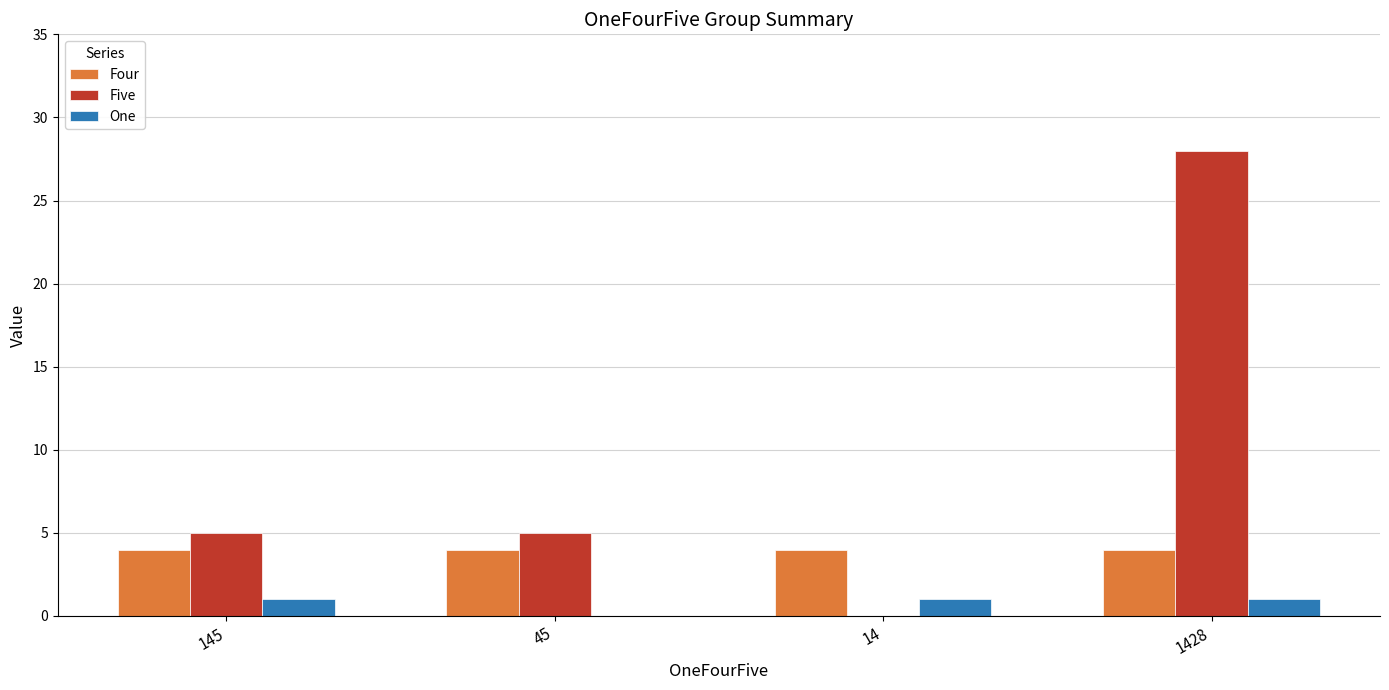

Between 14 and 1428, which series saw the biggest shift?

Five